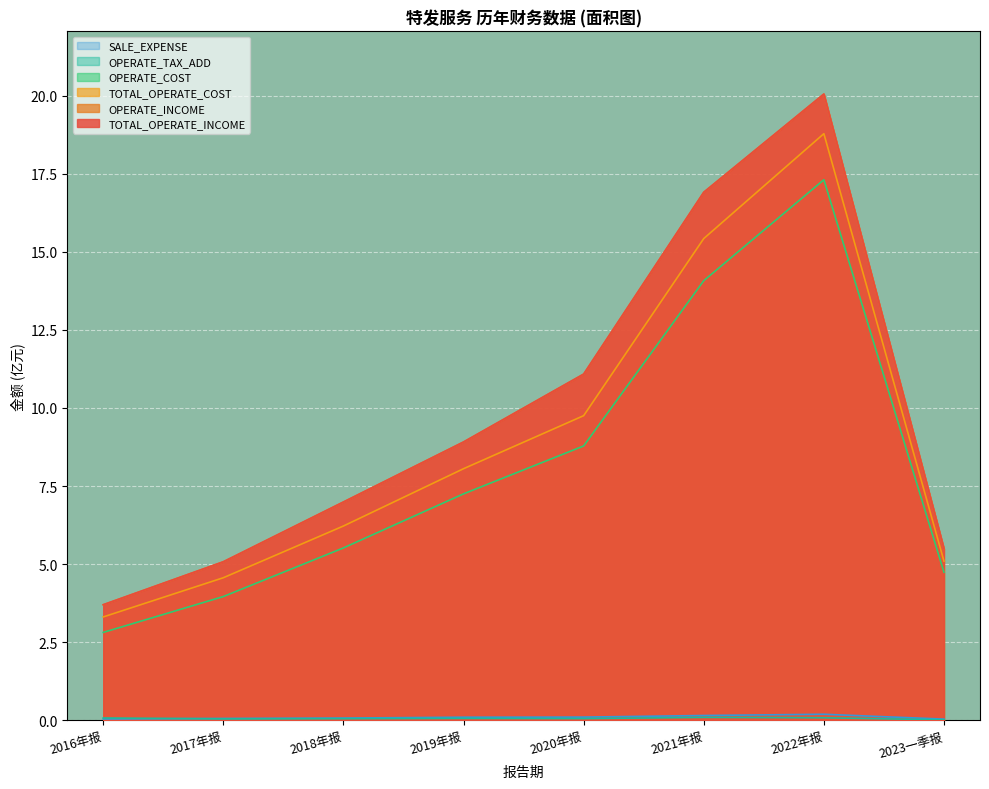

At how many categories does at least one series exceed 7?

4